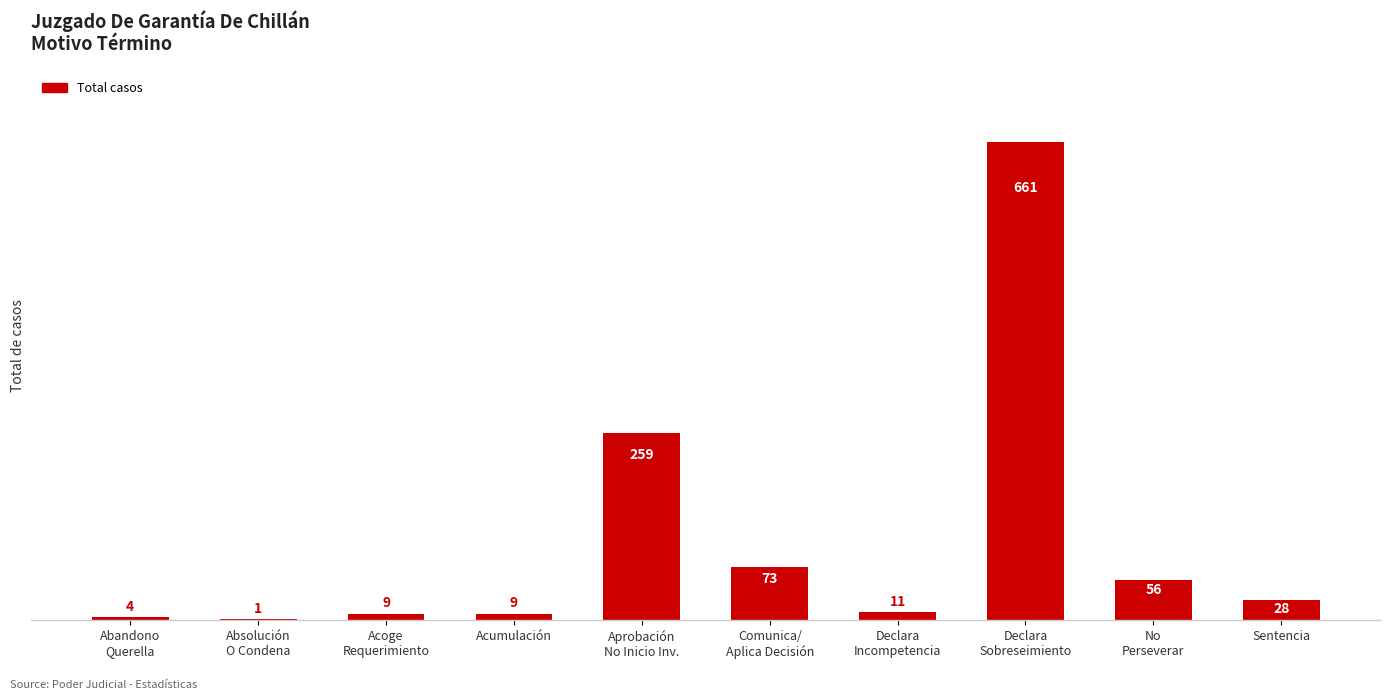

What is the difference between the values at Acoge
Requerimiento and No
Perseverar?

47